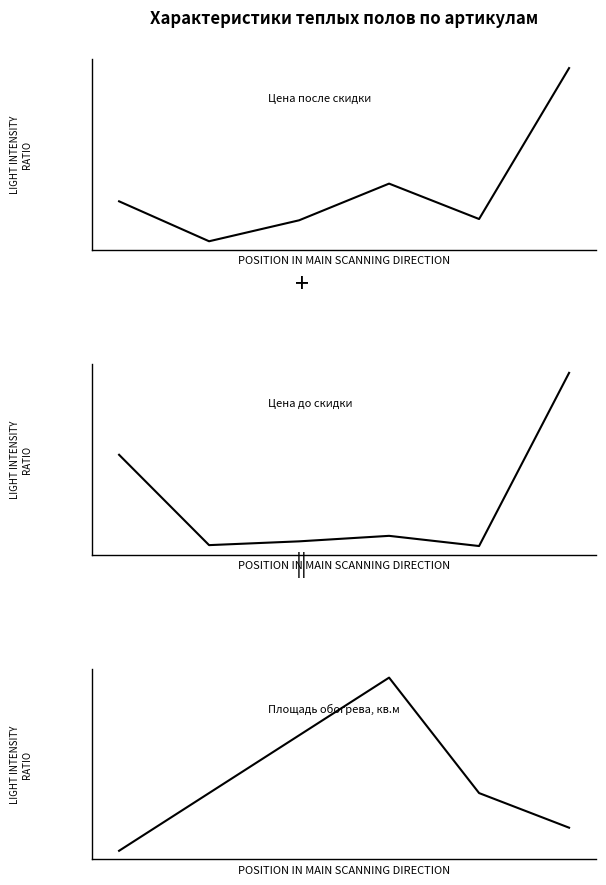

Read the Площадь обогрева, кв.м value at 5.

0.7